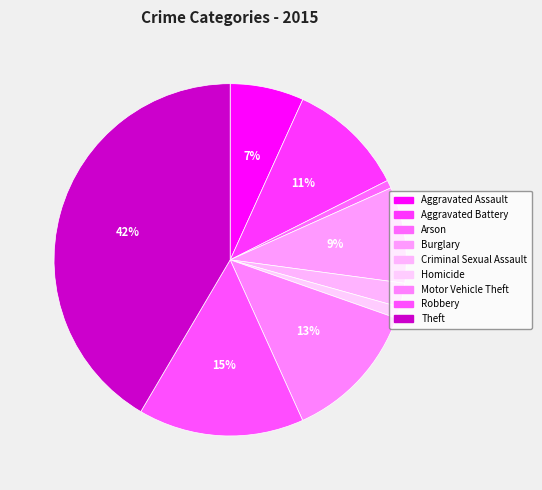

How many slices are in this pie chart?

9